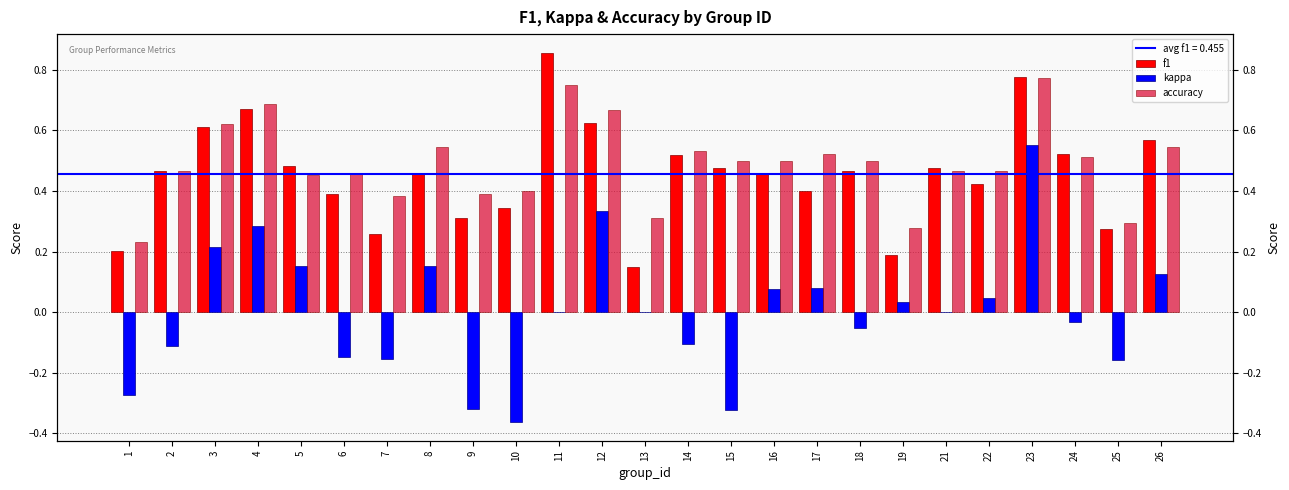

What is the average value of the f1 series?

0.5